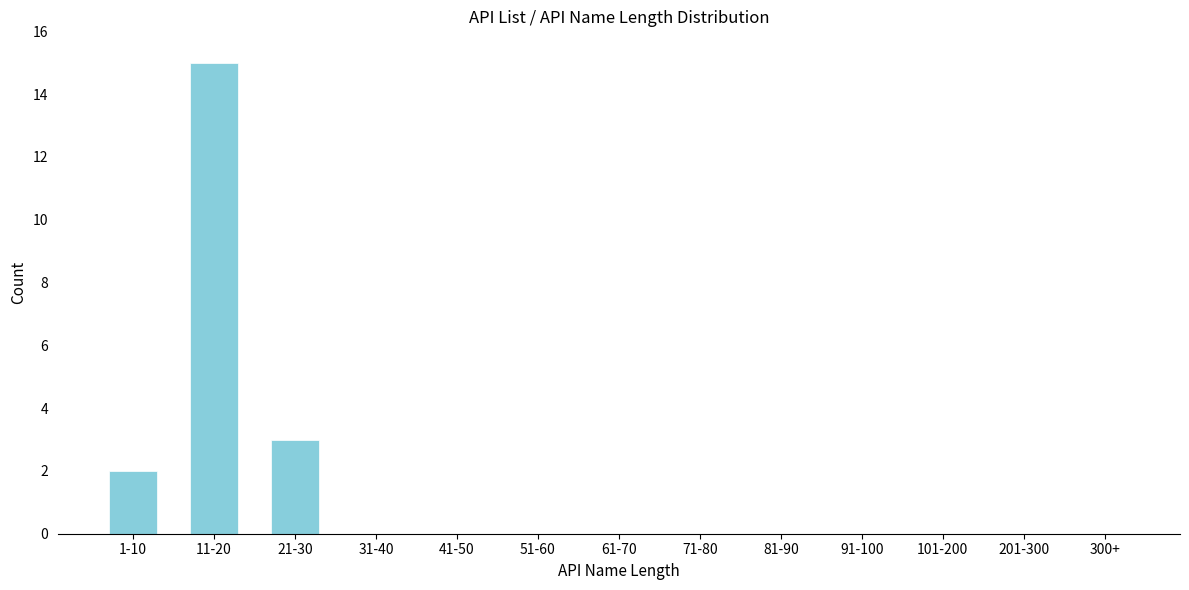

Reading left to right, extract all data points from this chart.

1-10=2	11-20=15	21-30=3	31-40=0	41-50=0	51-60=0	61-70=0	71-80=0	81-90=0	91-100=0	101-200=0	201-300=0	300+=0